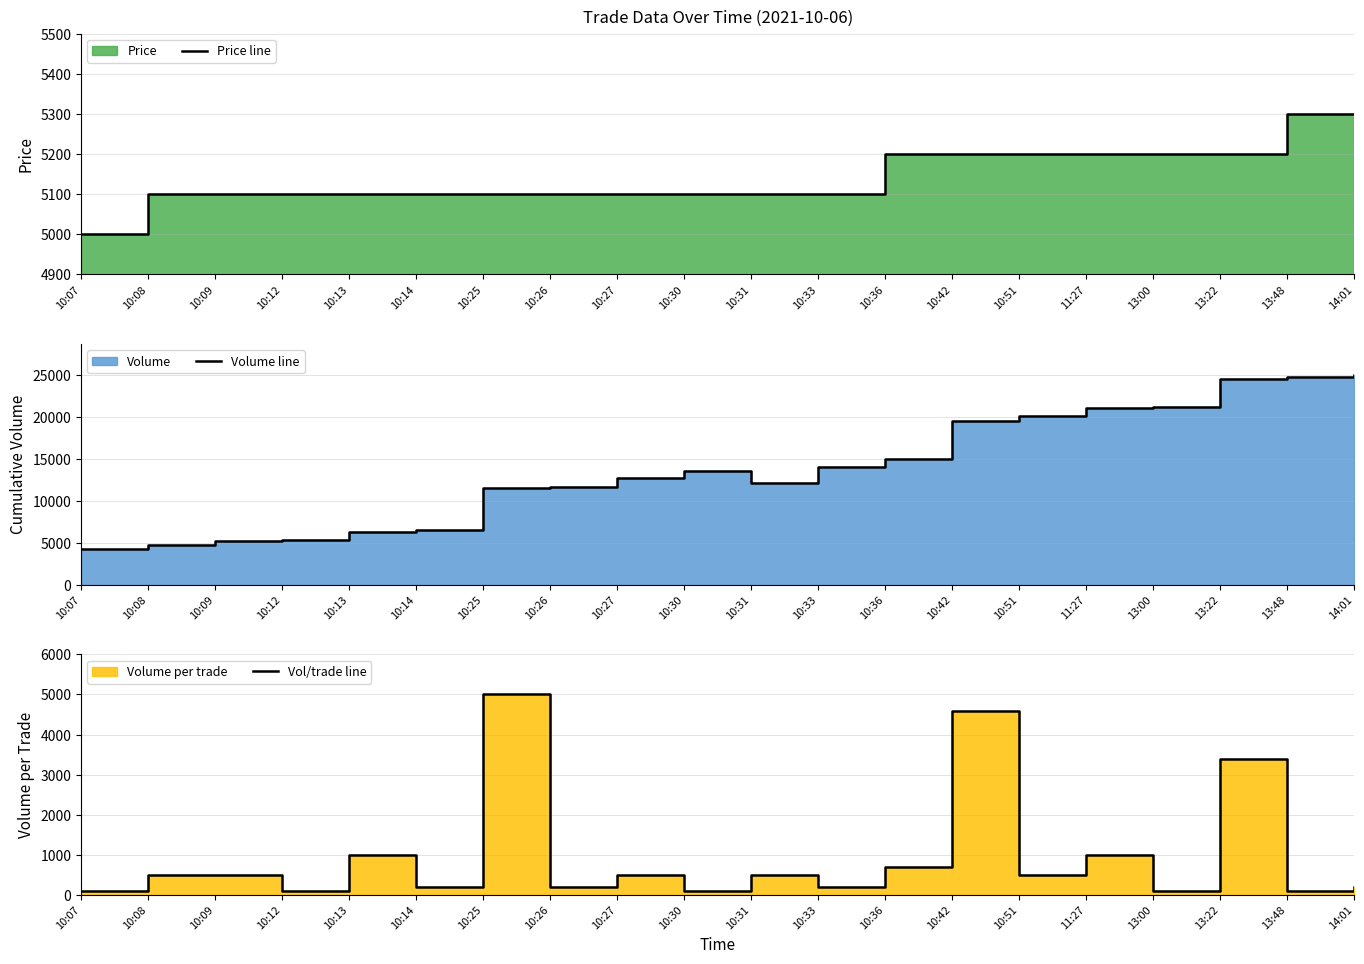

How many data points does each series have?

20